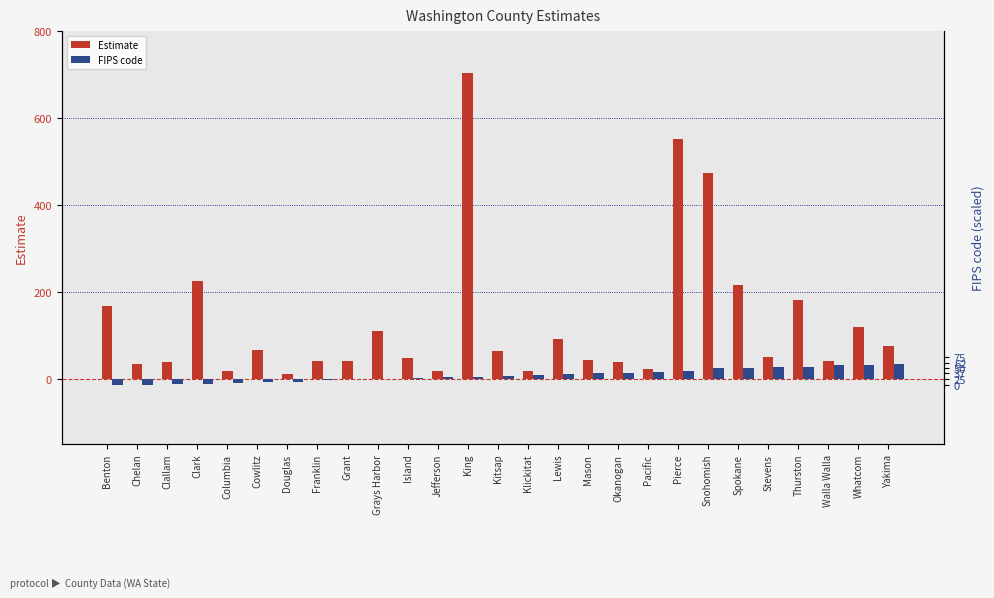

What is the label of the 10th bar from the right?

Okanogan